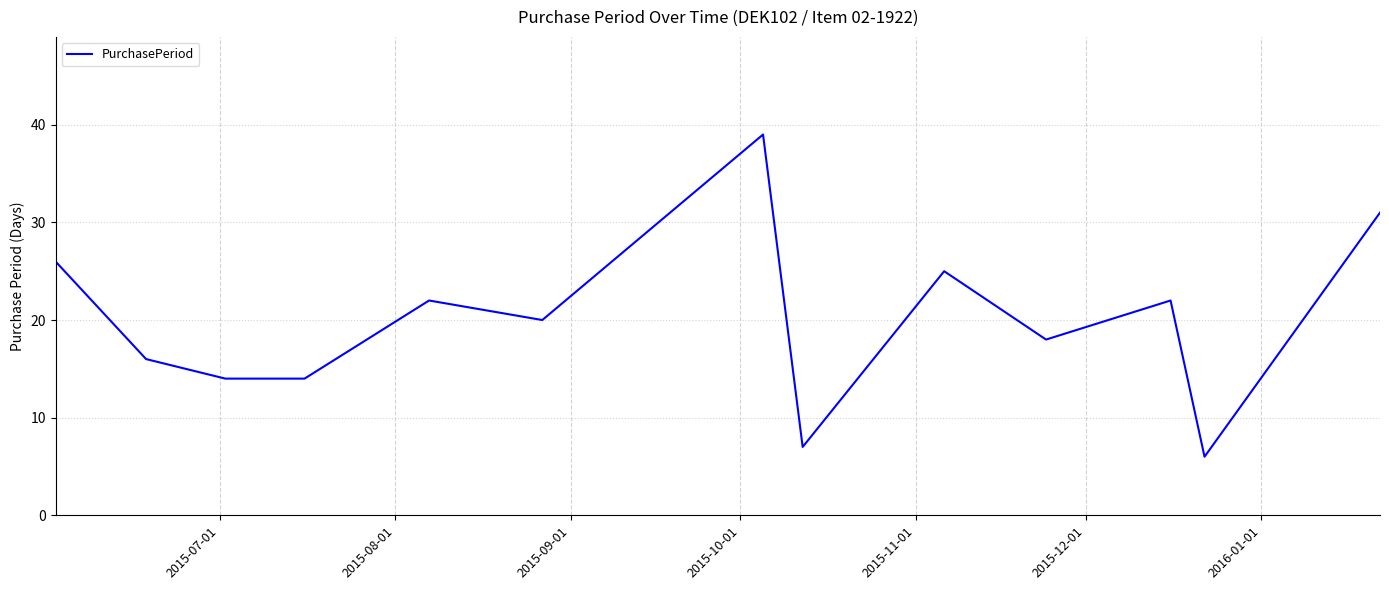

What is the maximum value shown in the chart?

39